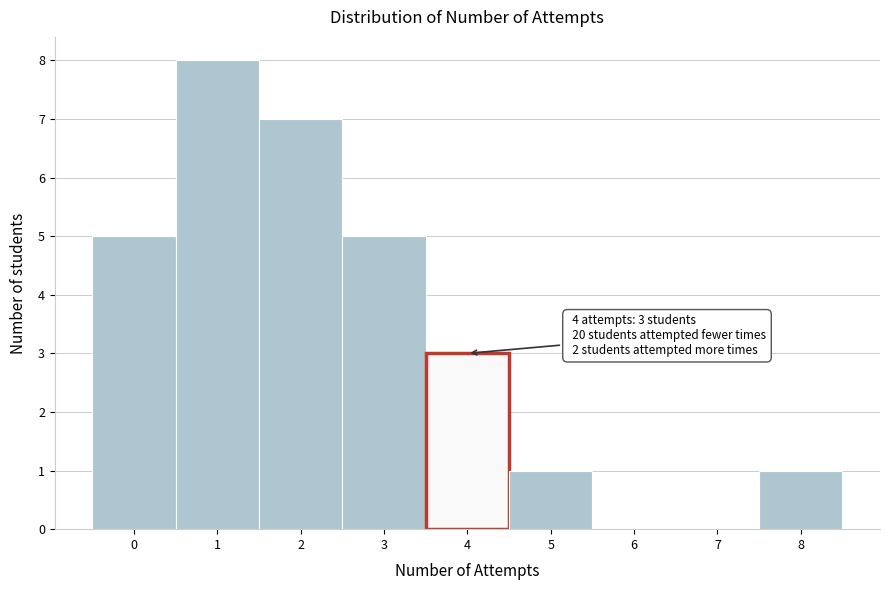

Over which range of the x-axis is the bar tallest?

0.5 to 1.5